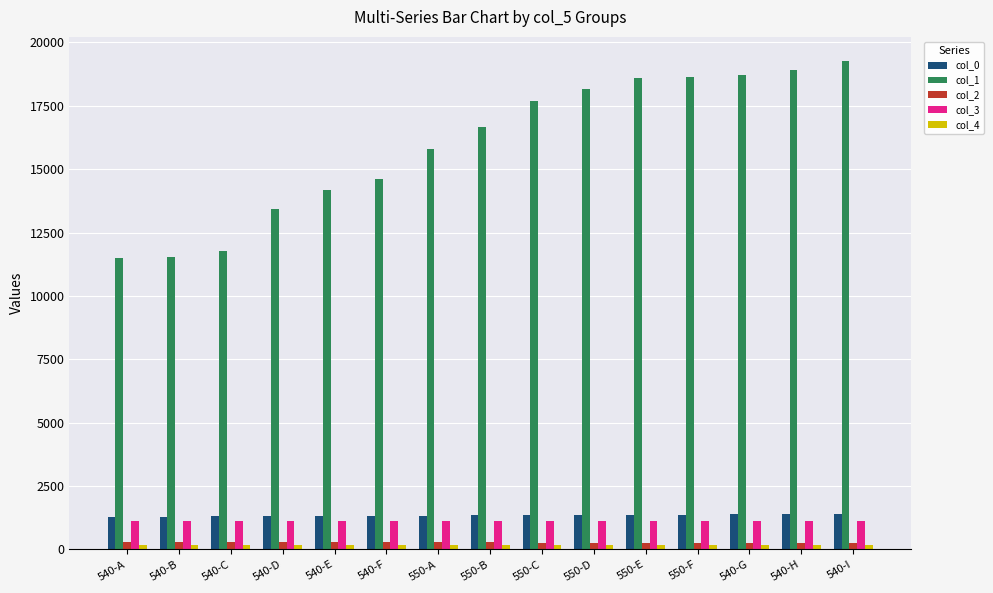

What is the label of the 2nd bar from the right?

540-H